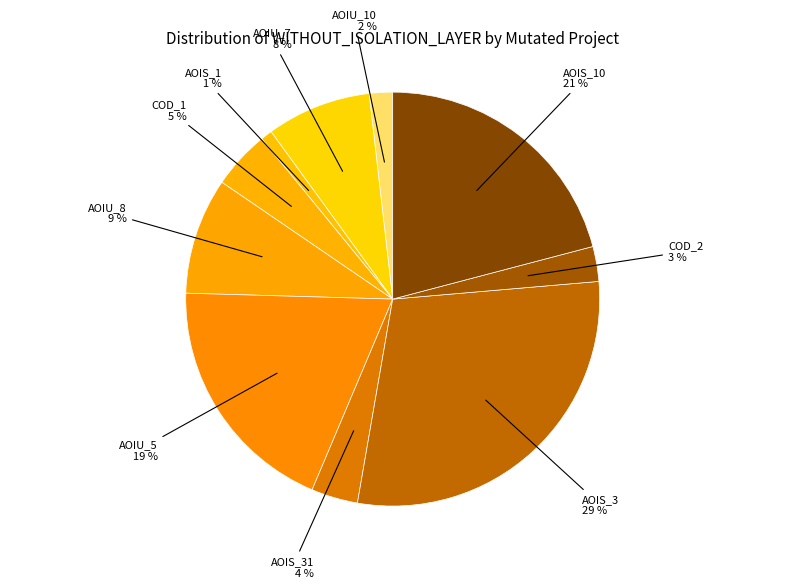

How many segments does this pie chart have?

10